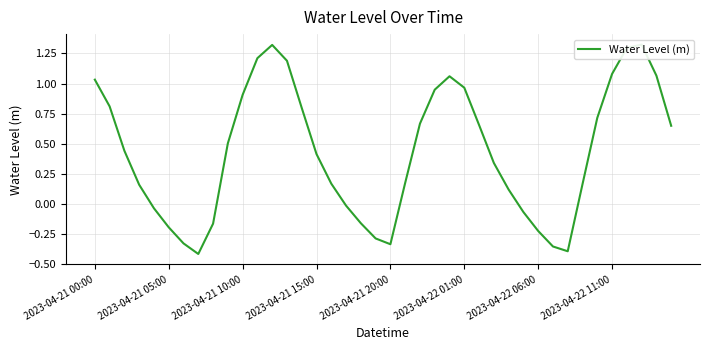

What is the difference between the maximum and minimum values?

1.7